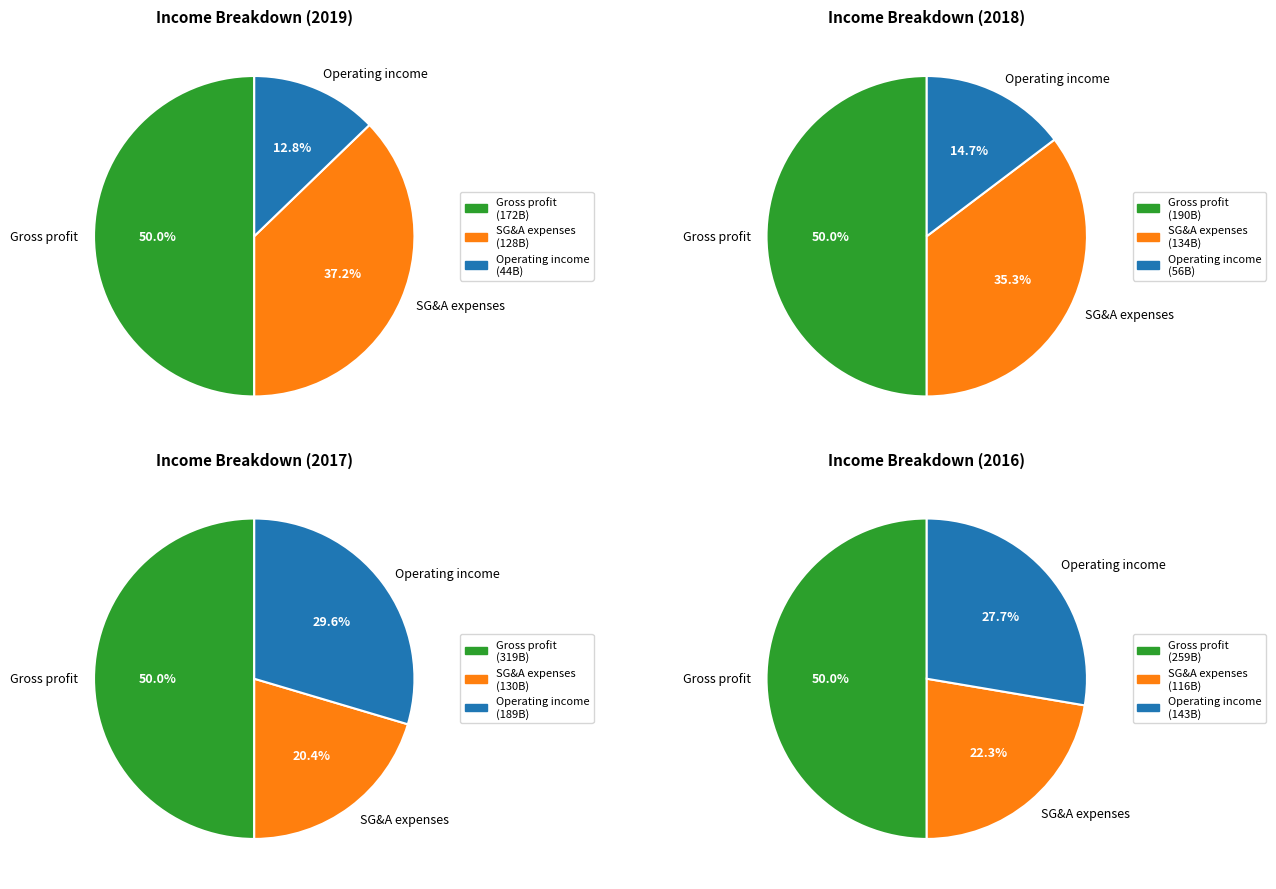

Is it true that Cost of sales is 38% of the pie?

False